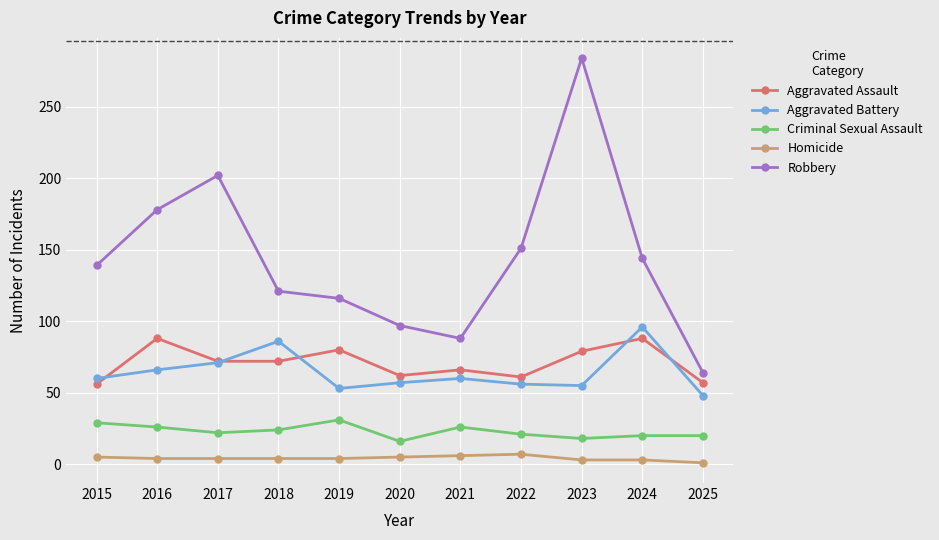

At which category does the chart reach its peak across all series?

2023